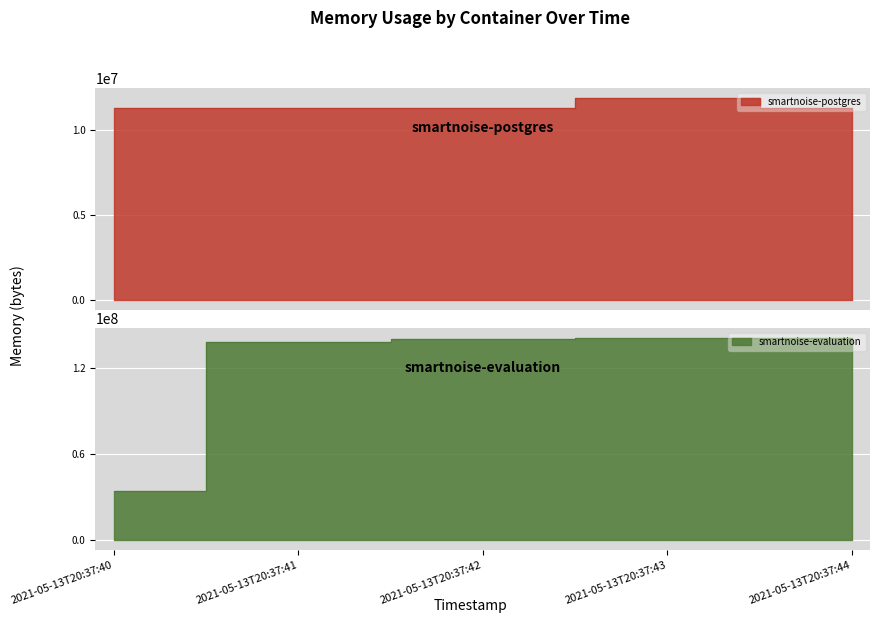

The smartnoise-evaluation series shows 227510354 at 2021-05-13T20:37:43. True or false?

False